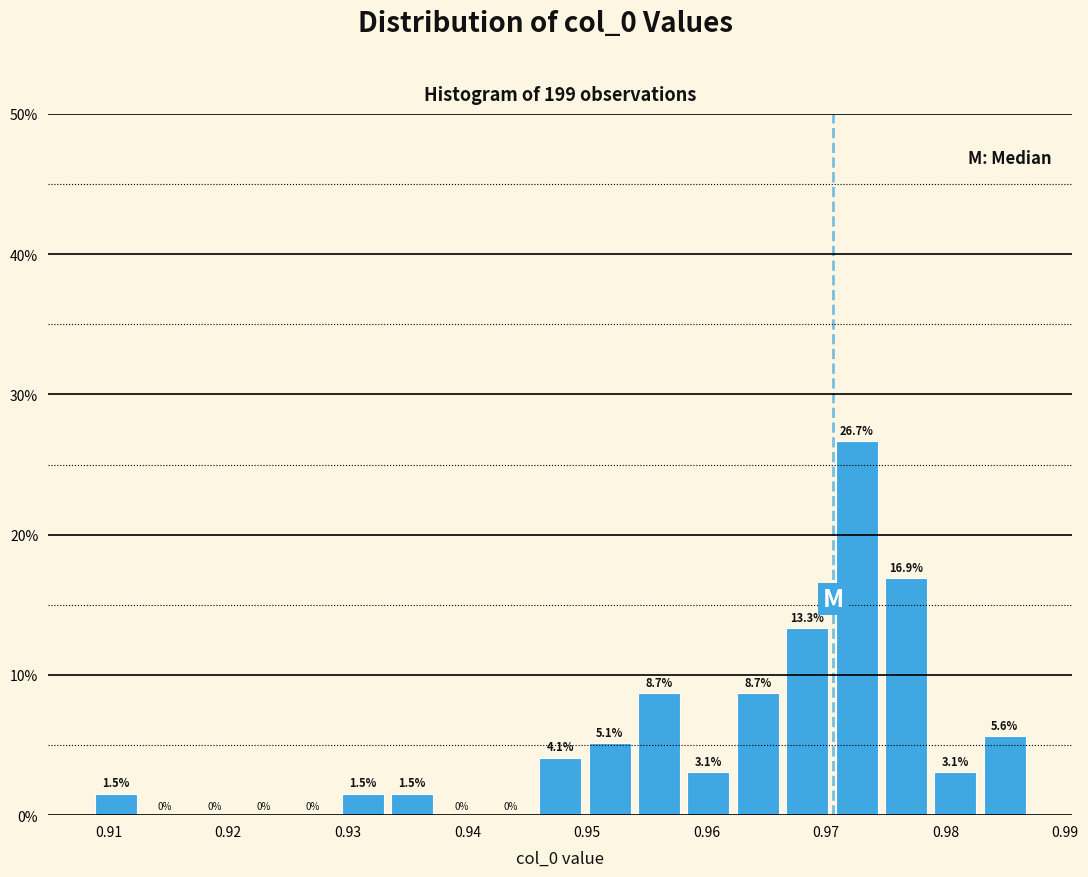

Over which range of the x-axis is the bar tallest?

0.970 to 0.975